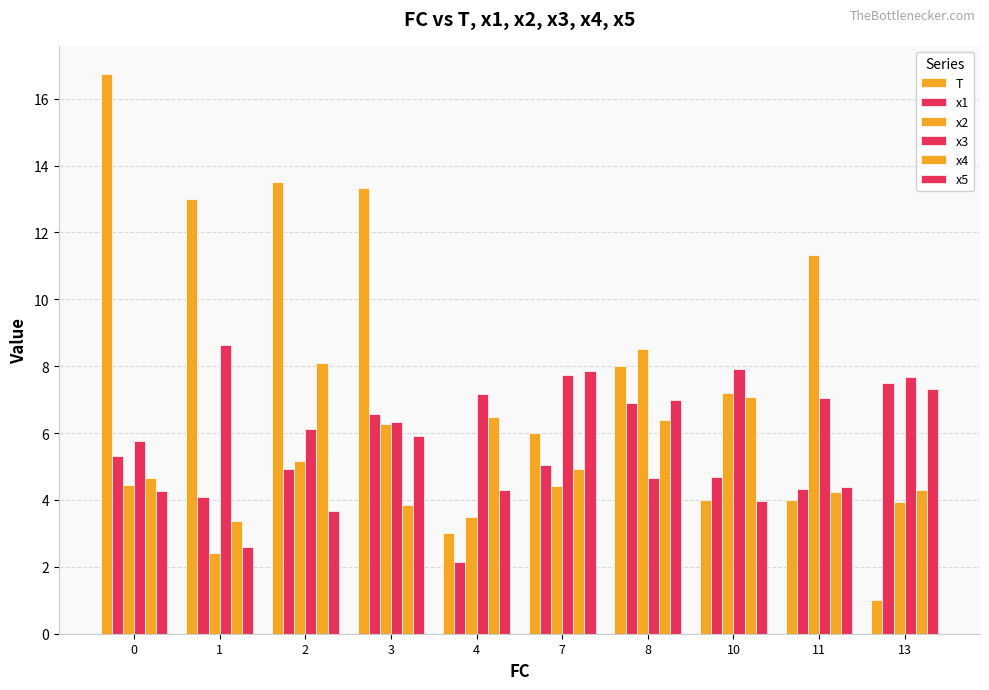

Which series has the largest range (max minus min)?

T